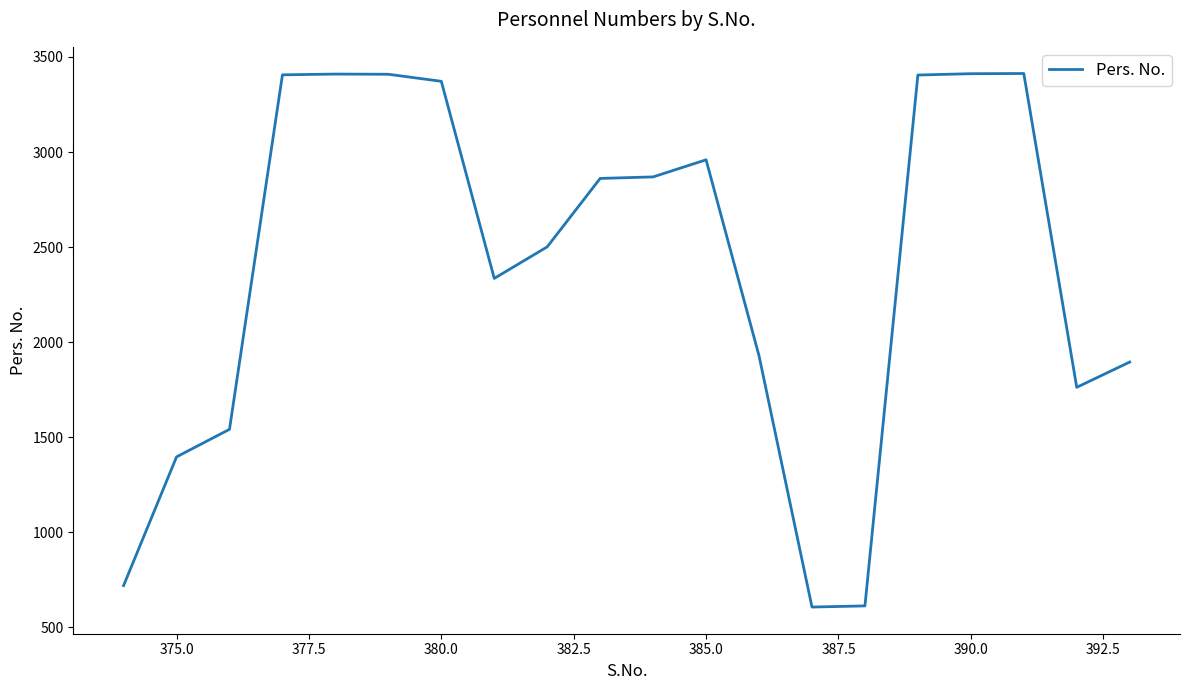

What is the minimum value shown in the chart?

606